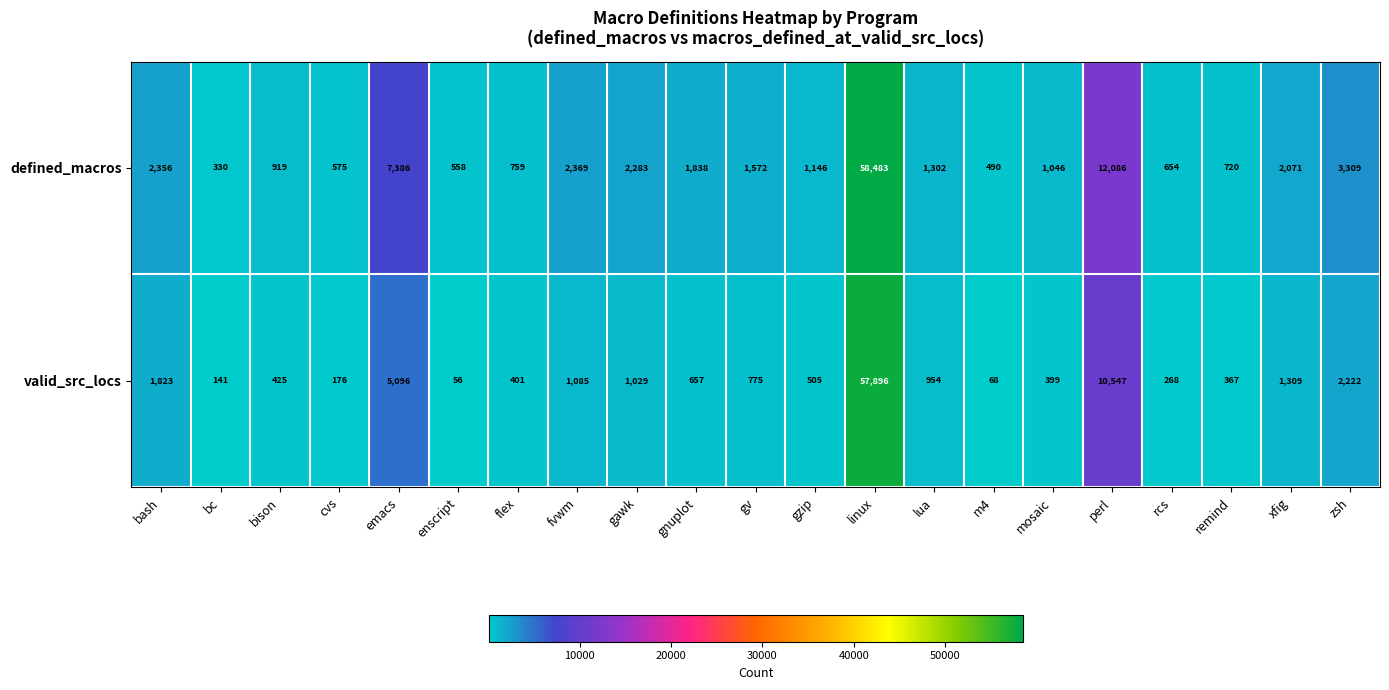

At how many categories does at least one series exceed 2789?

4